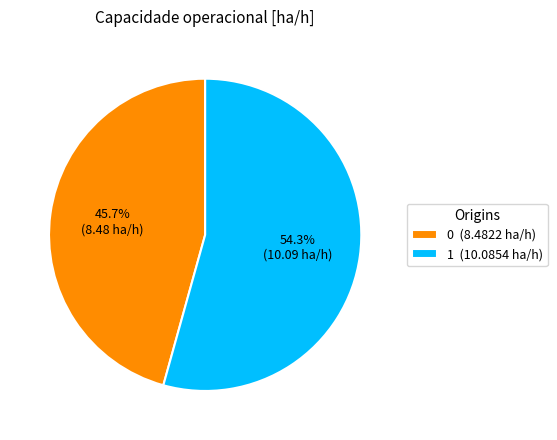

Does 1 account for over 50% of the chart?

Yes